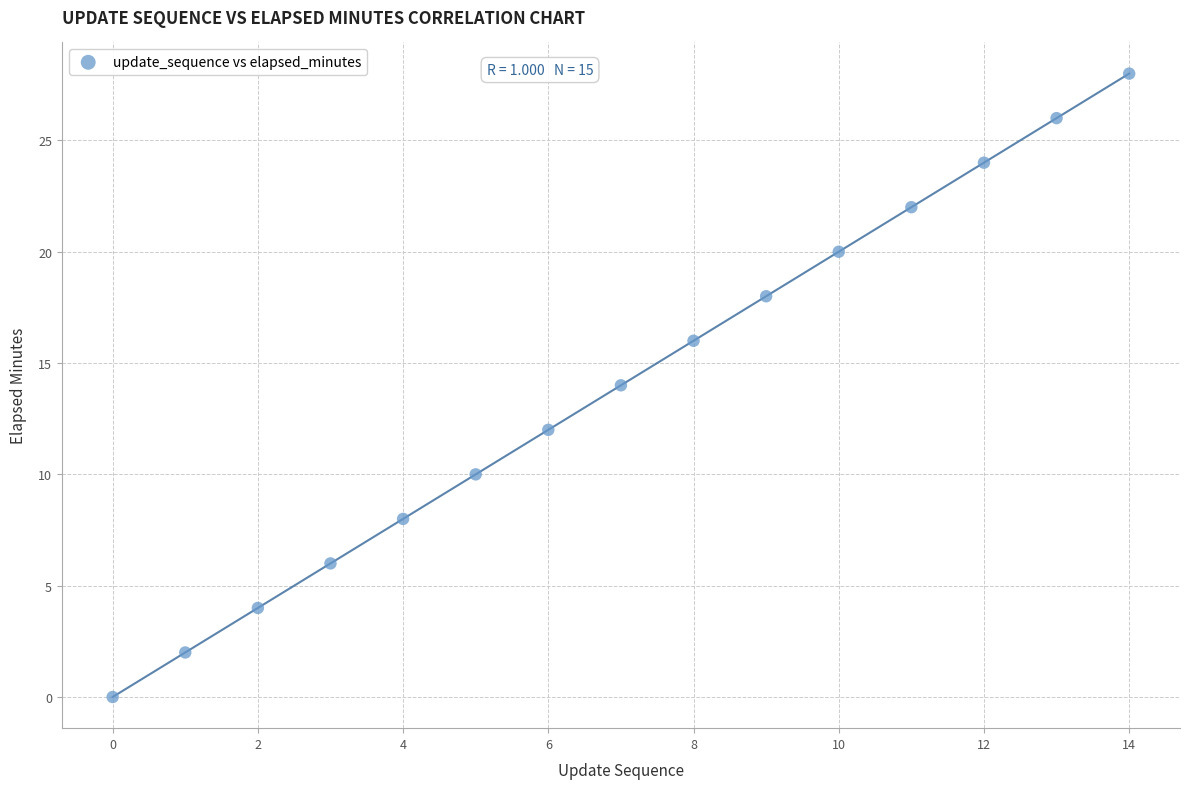

What is the range of Y values (max minus min)?

28